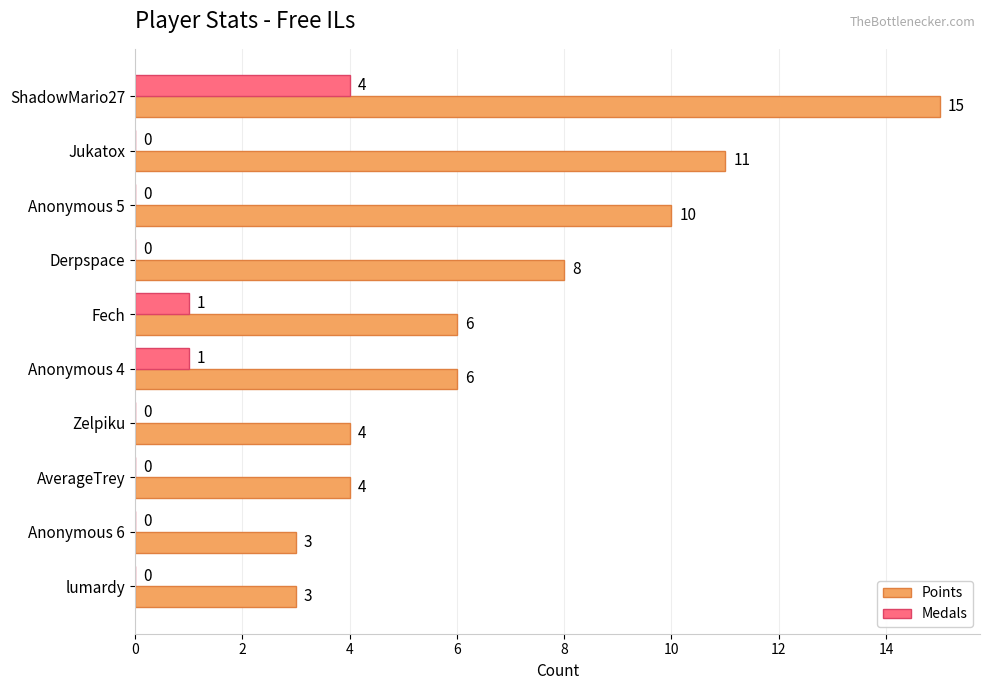

What is the sum of the Points values at Fech and ShadowMario27?

21